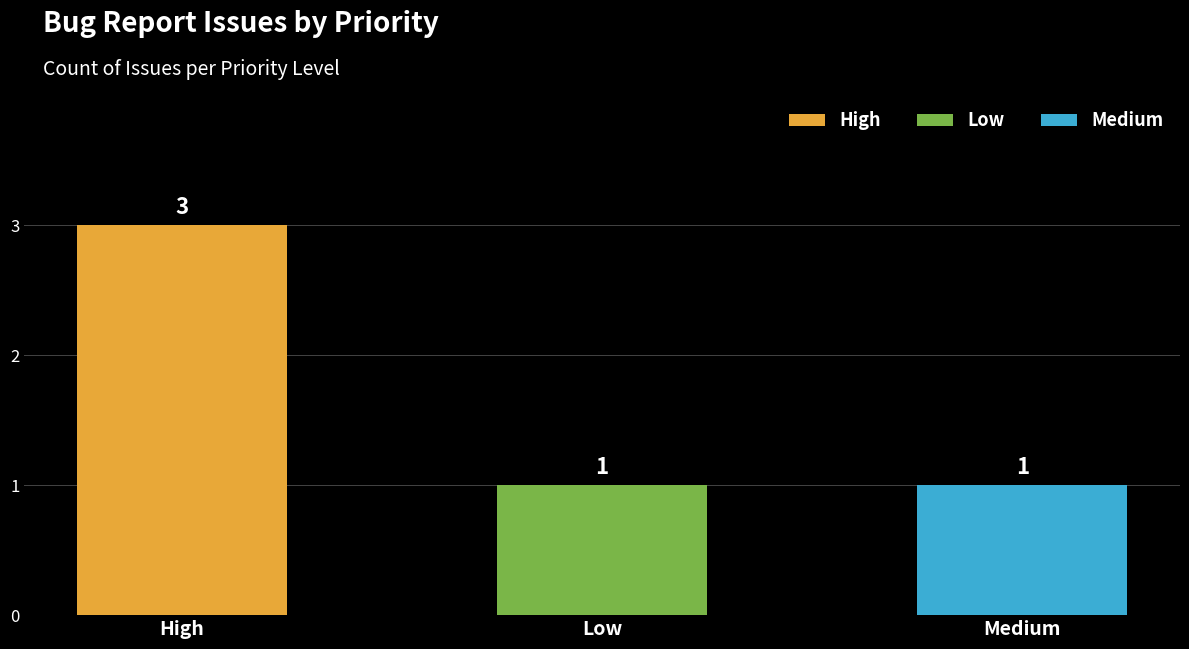

What is the smallest value displayed?

1